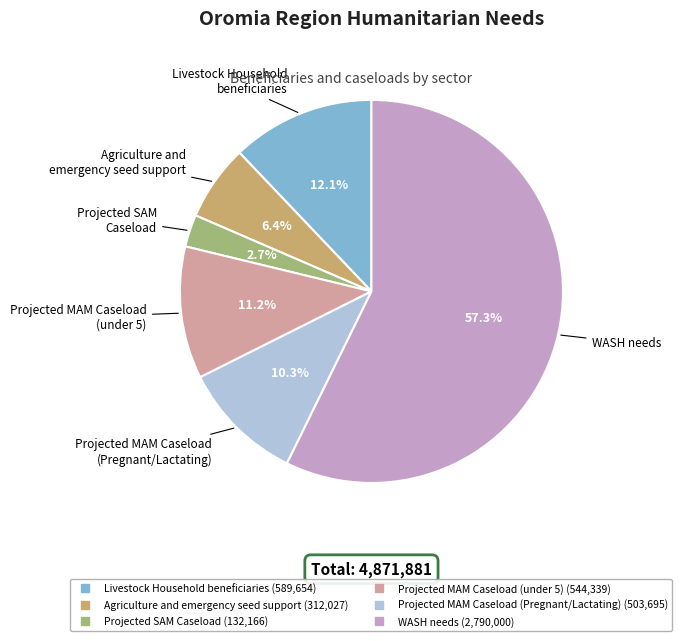

Which has a higher value, Projected SAM Caseload or Livestock Household beneficiaries?

Livestock Household beneficiaries